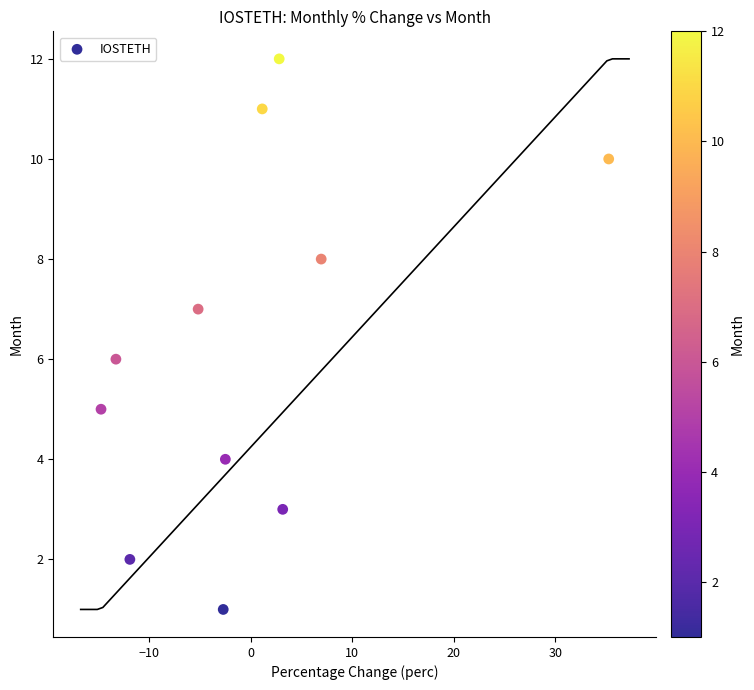

What is the range of Y values (max minus min)?

11